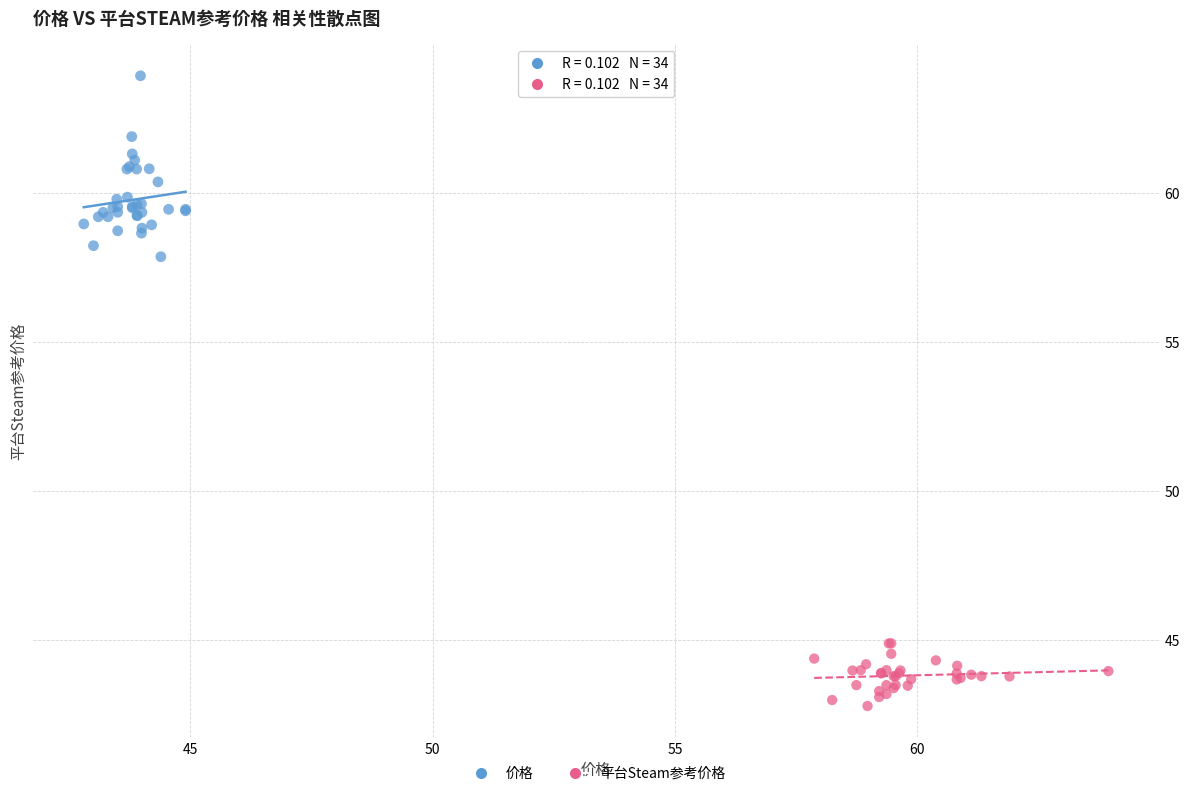

Which series reaches the minimum Y coordinate?

平台Steam参考价格